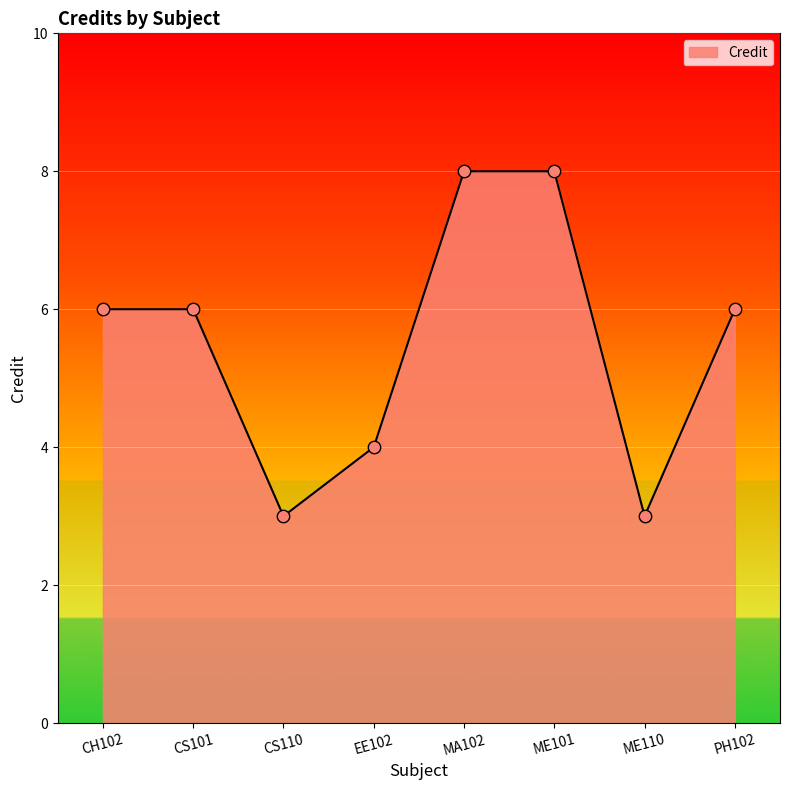

What is the change in value from CH102 to MA102?

+2